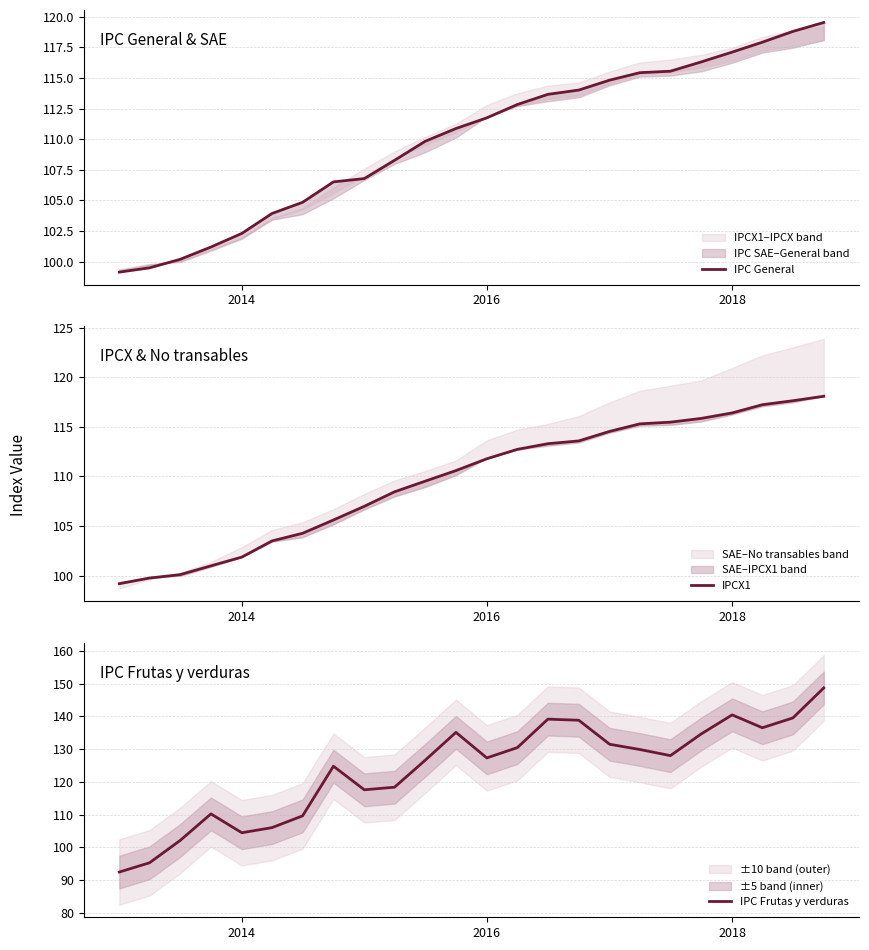

Is it true that IPC Frutas y verduras equals 222.0 at 2018?

False